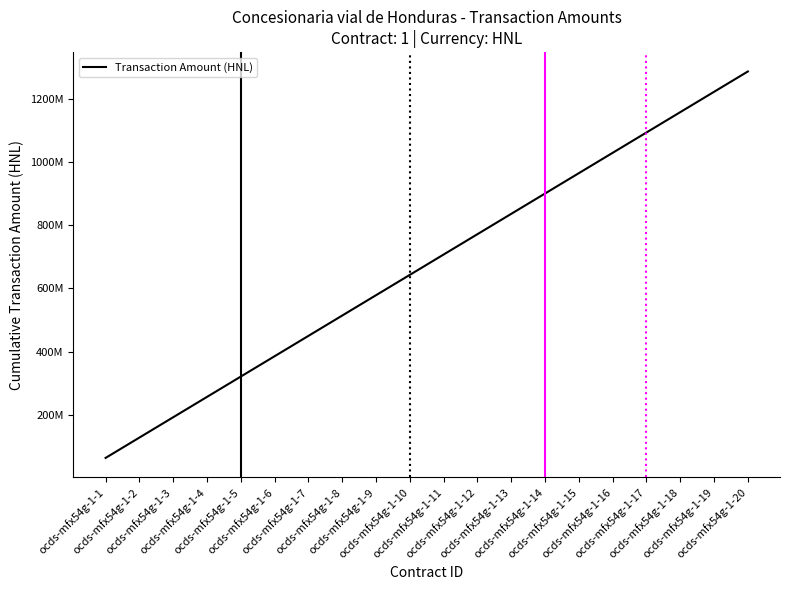

At which label does the data first exceed 707142093?

ocds-mfx54g-1-11